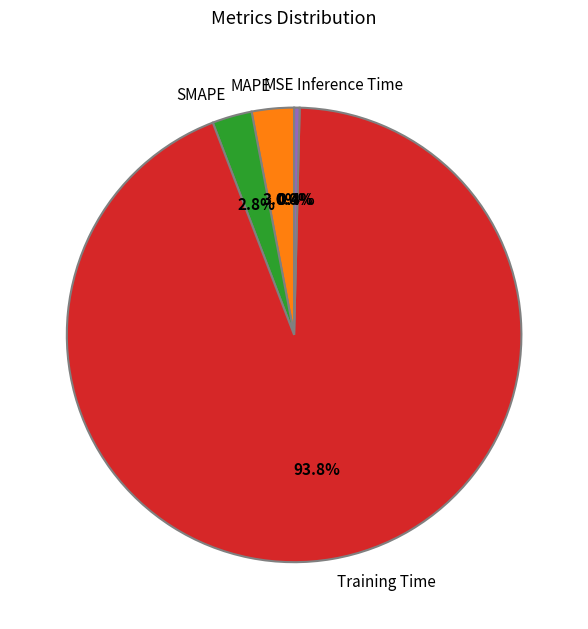

Which slice is the largest?

Training Time